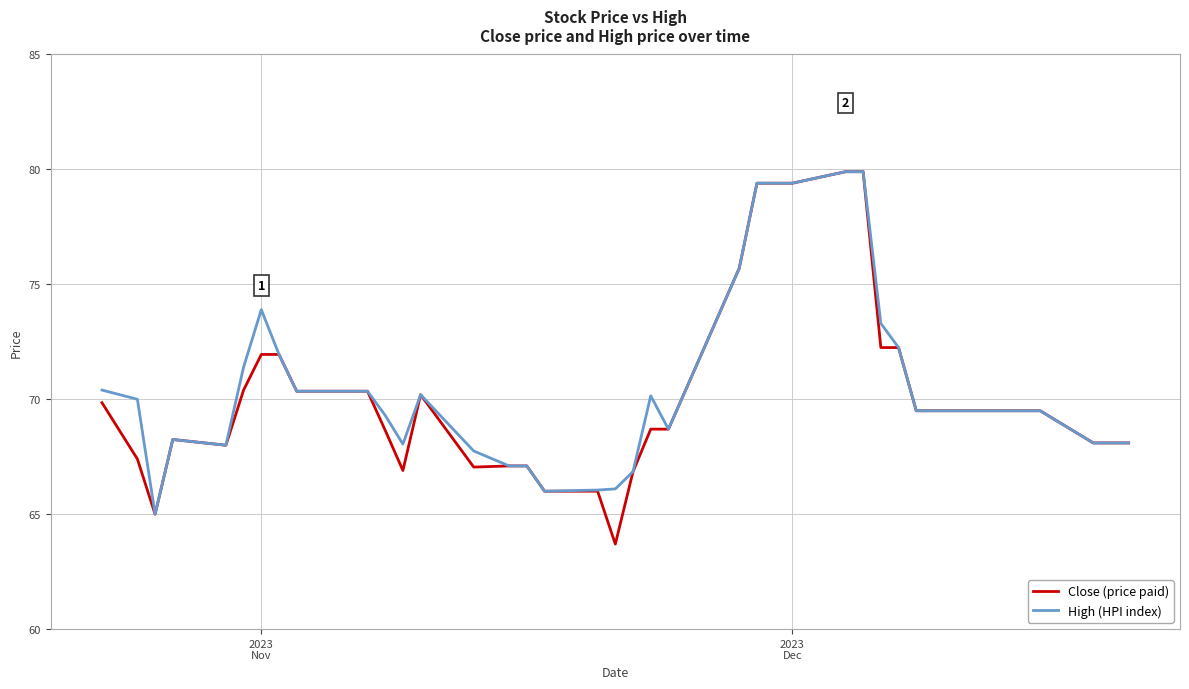

Which series has the widest spread of values?

Close (price paid)